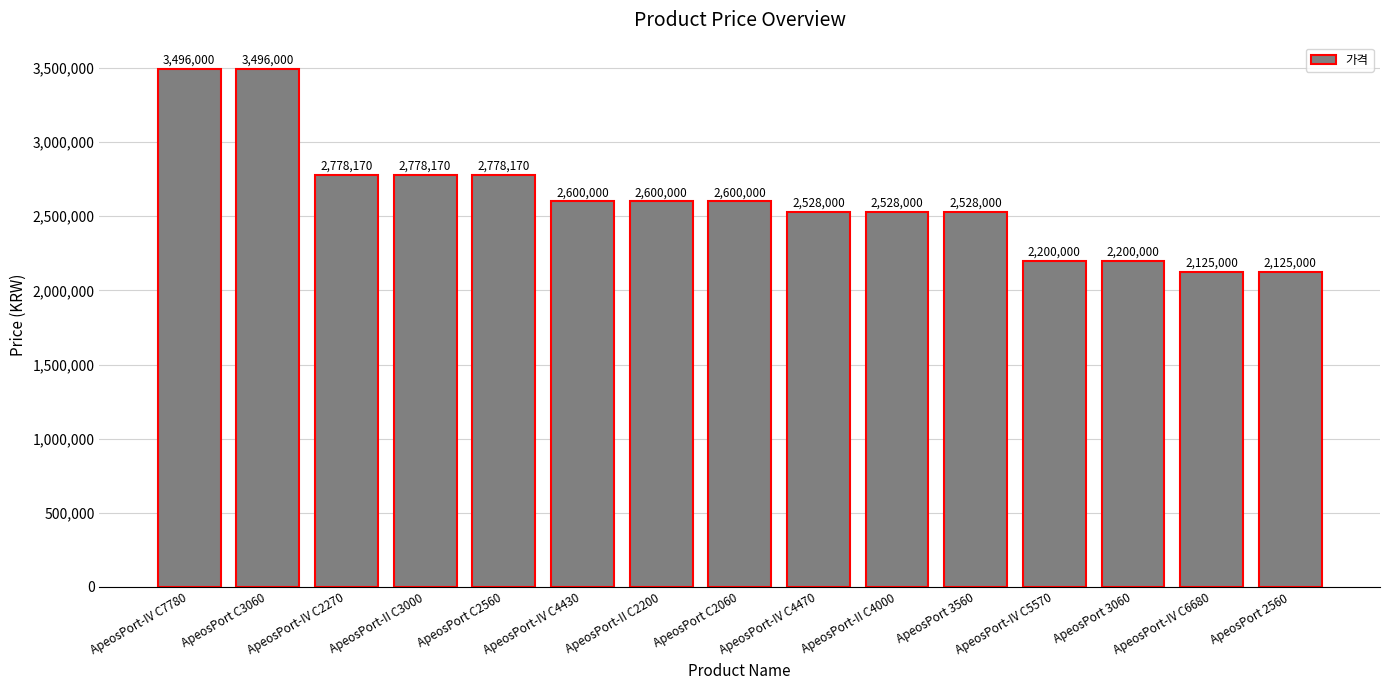

What is the change in value from ApeosPort-IV C7780 to ApeosPort C2060?

-896000